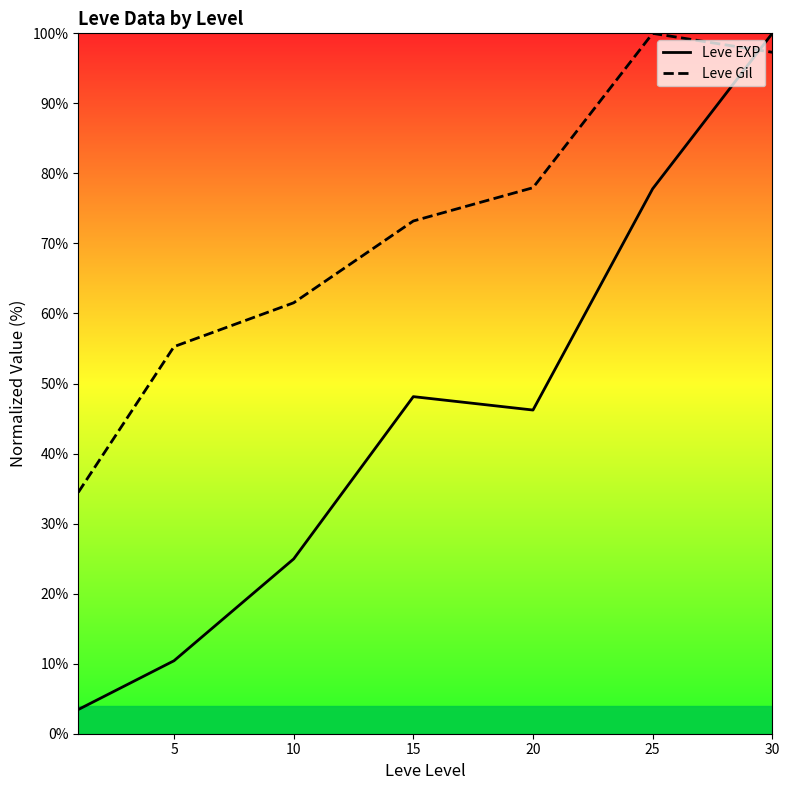

True or false: Leve Gil has a value of 43.3 at 15.

False